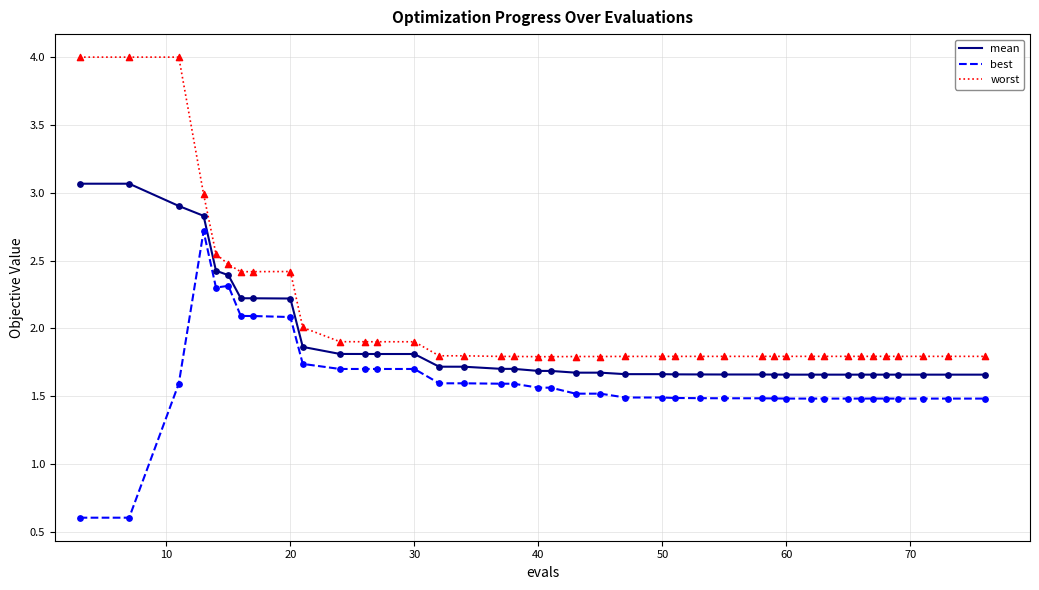

Which series has the largest range (max minus min)?

worst